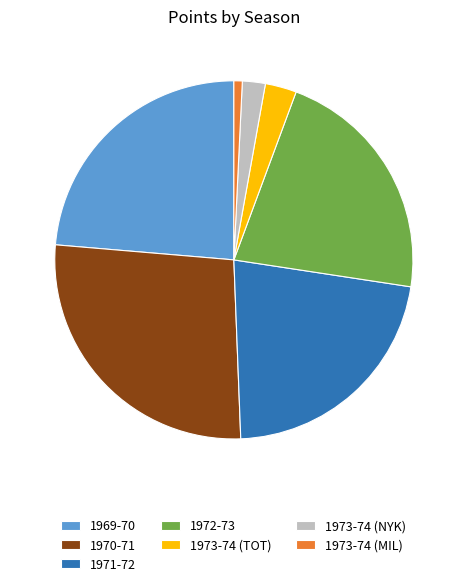

True or false: 1973-74 (MIL) accounts for 11% of the total.

False